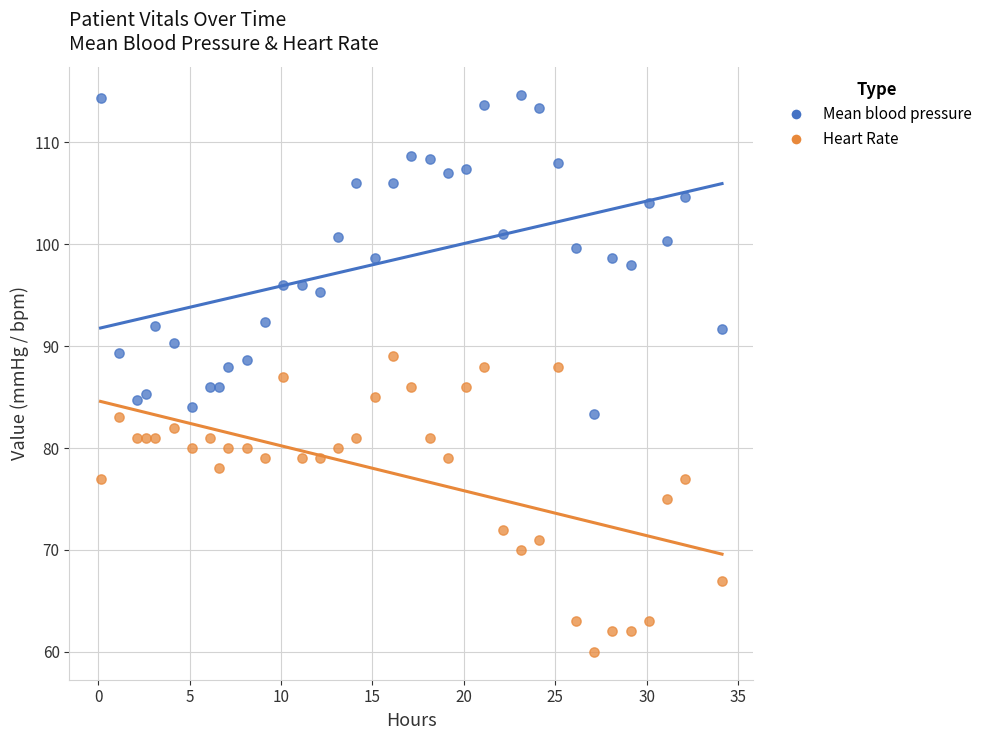

Which series reaches the maximum Y coordinate?

Mean blood pressure